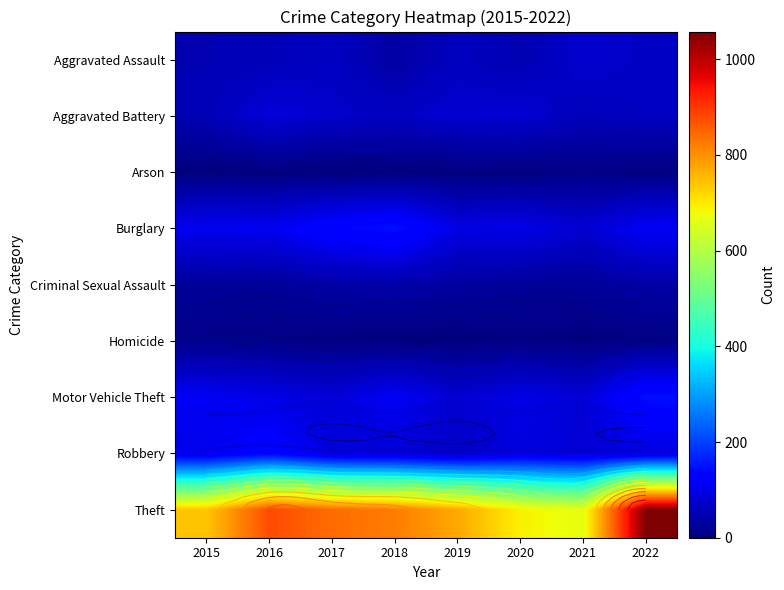

What is the maximum value for Theft?

1058